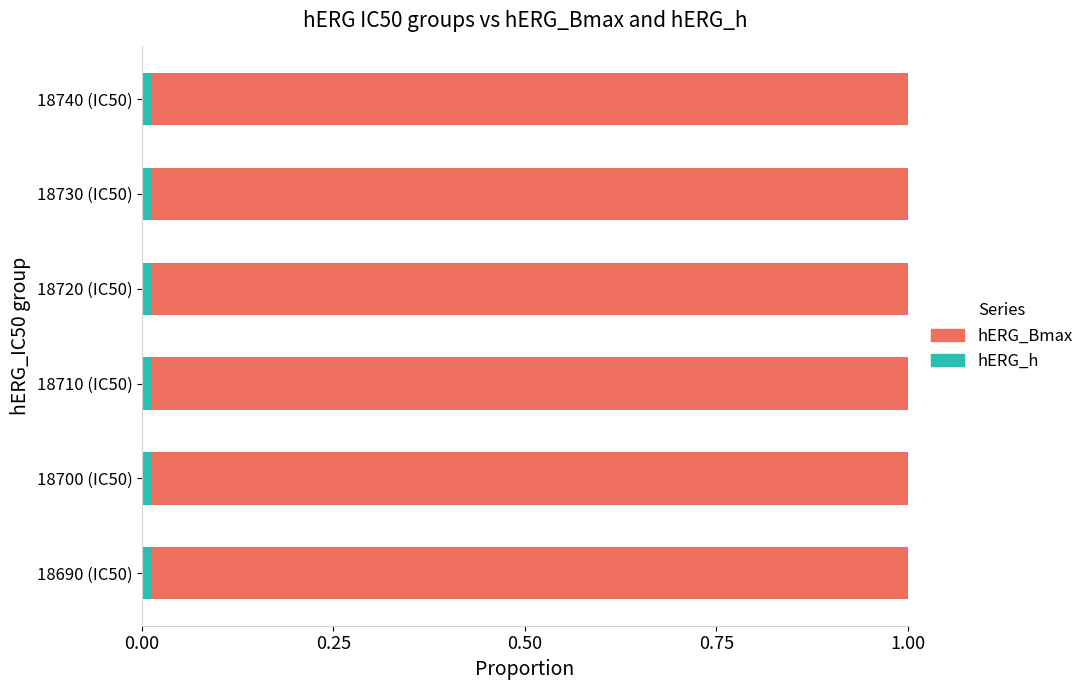

Count the hERG_h values in the range 0 to 1.

6